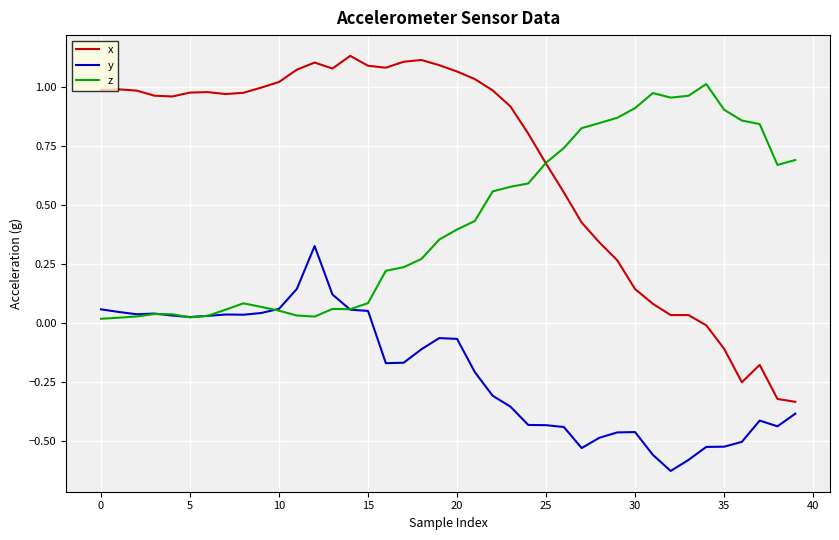

Which series has the widest spread of values?

x